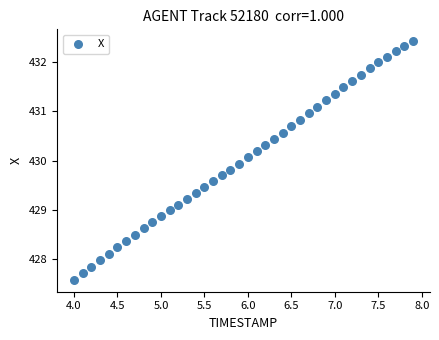

What is the range of X values (max minus min)?

3.9